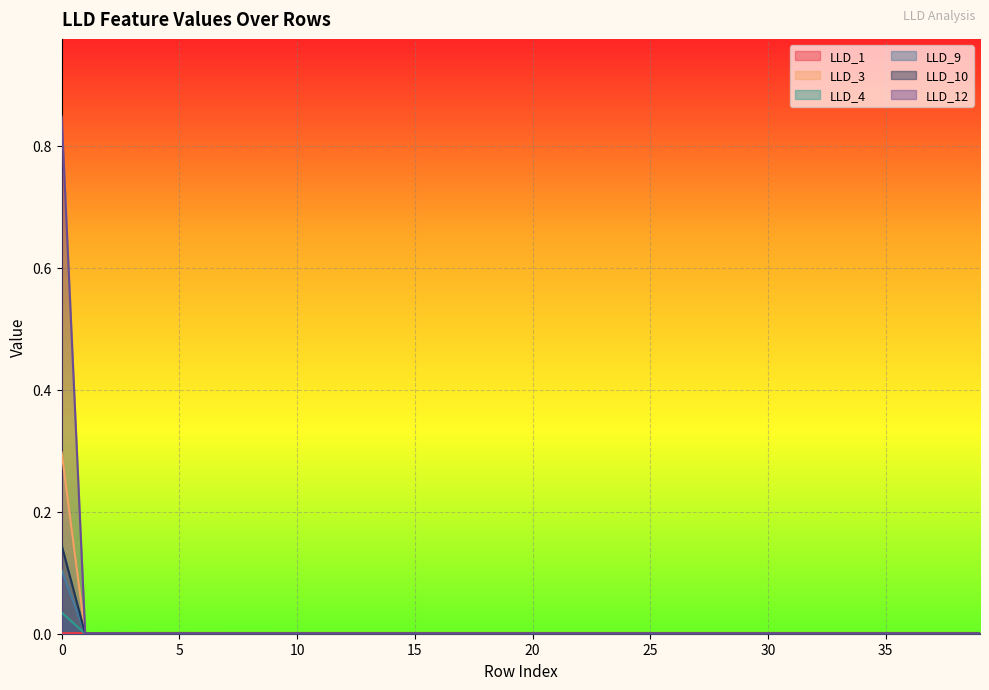

True or false: LLD_4 has a value of 0.0 at 35.

True